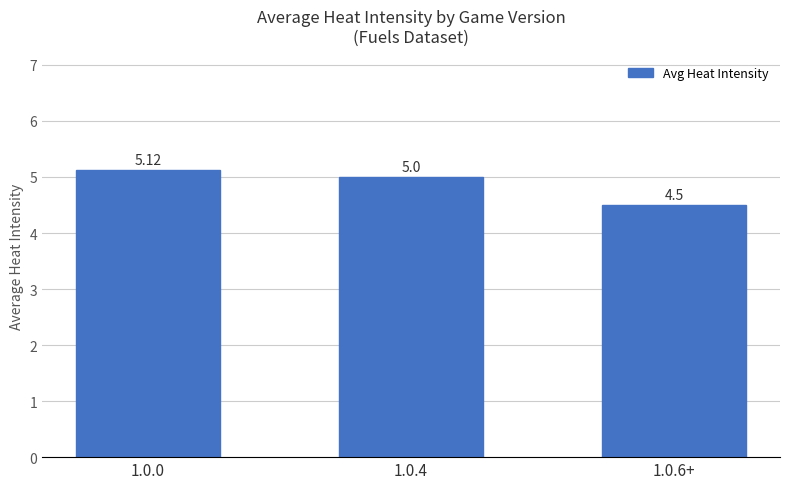

What is the ratio of the value at 1.0.4 to the value at 1.0.6+?

1.1